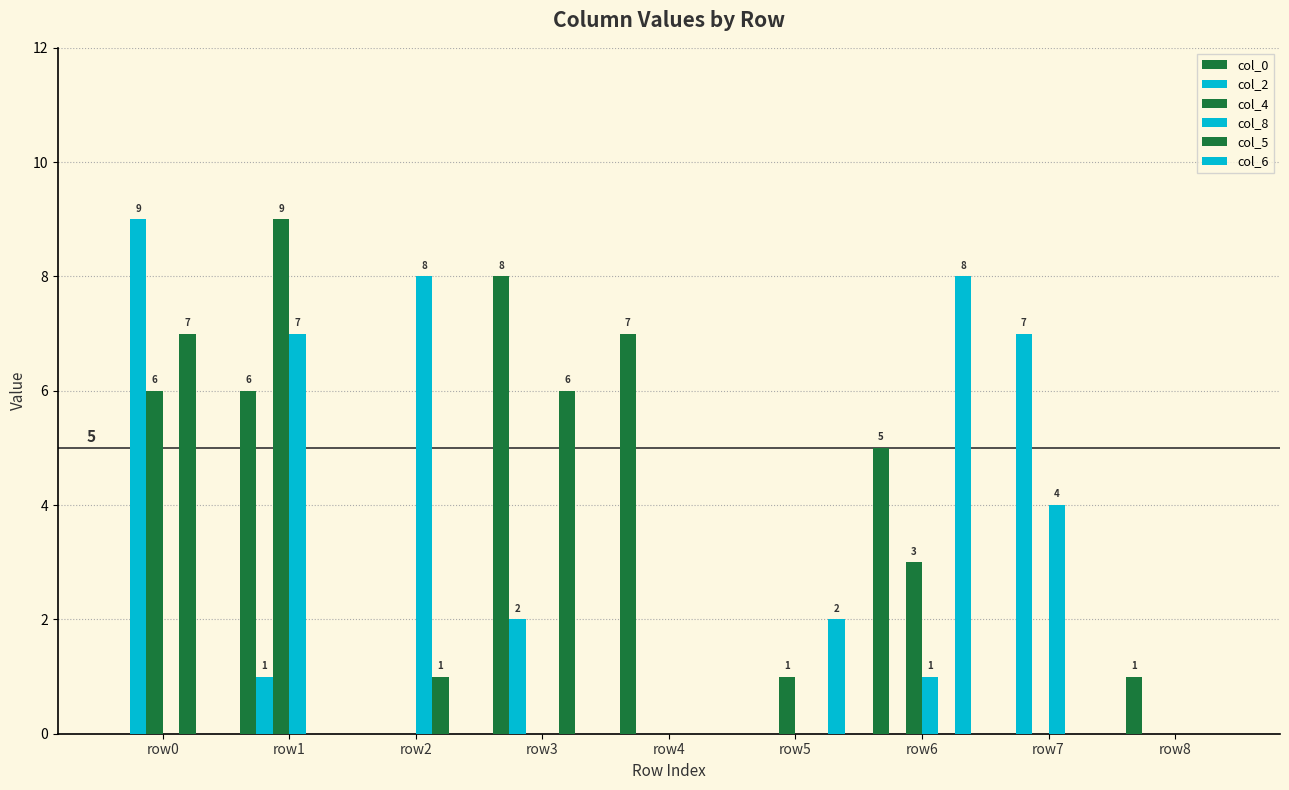

The value of col_6 at row2 is -5. True or false?

False